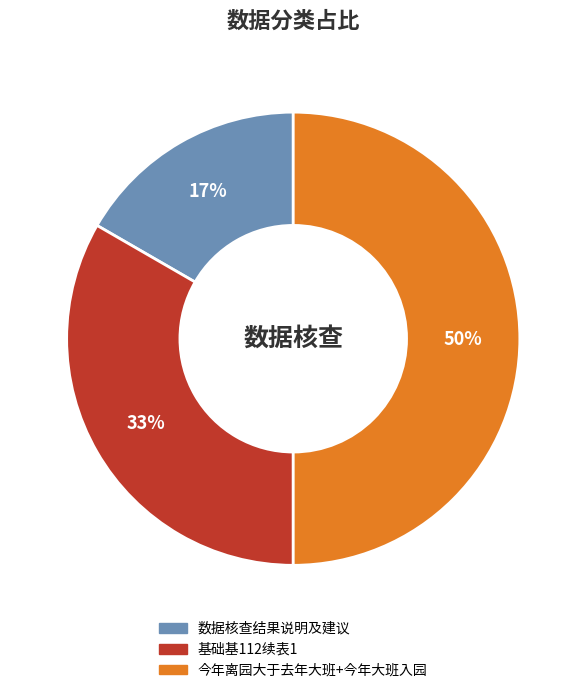

Rank the categories by value from lowest to highest.

数据核查结果说明及建议, 基础基112续表1, 今年离园大于去年大班+今年大班入园